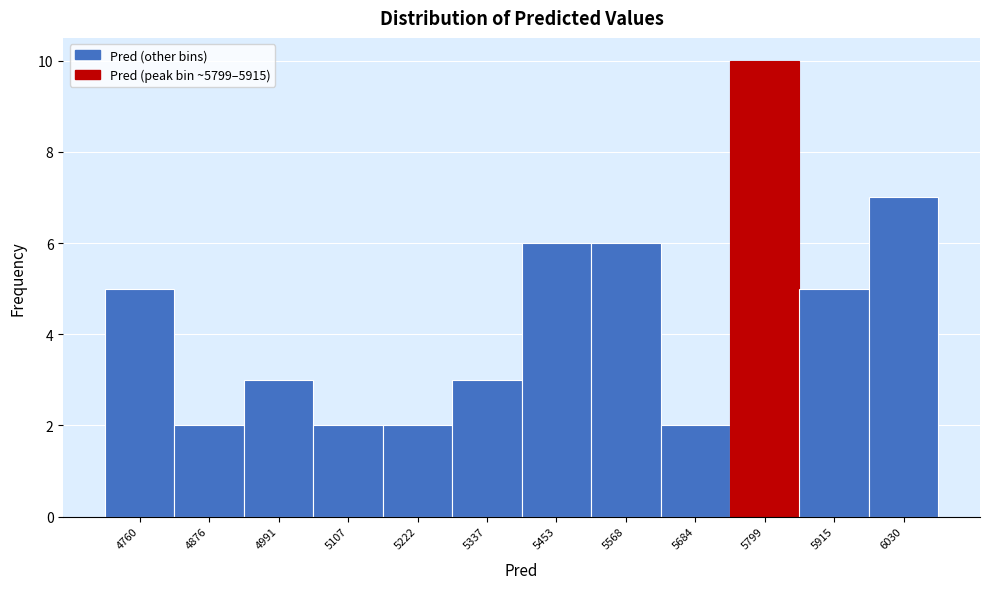

Reading left to right, extract all data points from this chart.

4760=5	4876=2	4991=3	5107=2	5222=2	5337=3	5453=6	5568=6	5684=2	5799=10	5915=5	6030=7